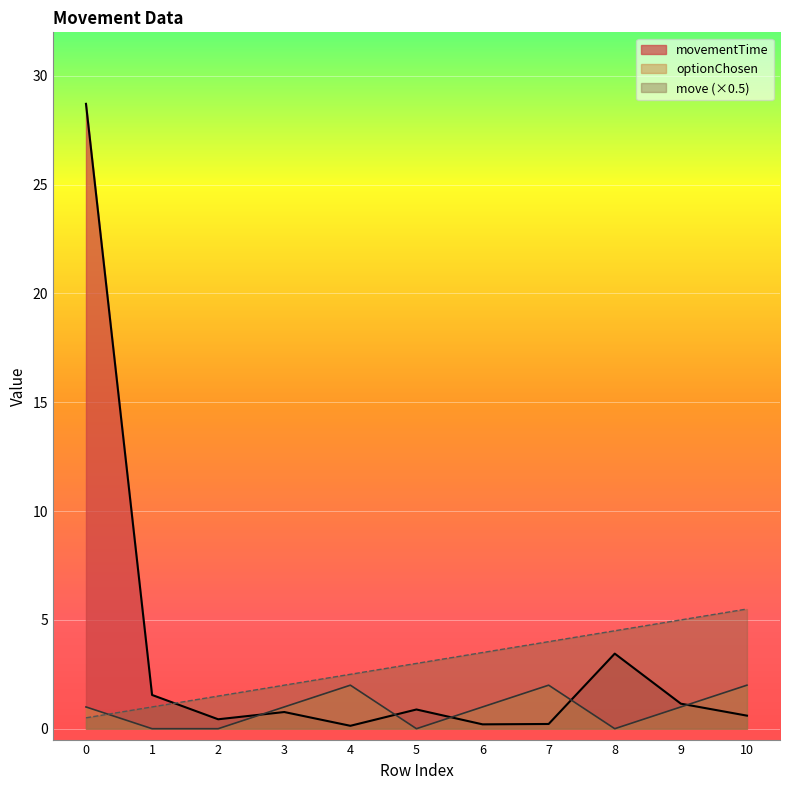

At how many categories does at least one series exceed 18?

1